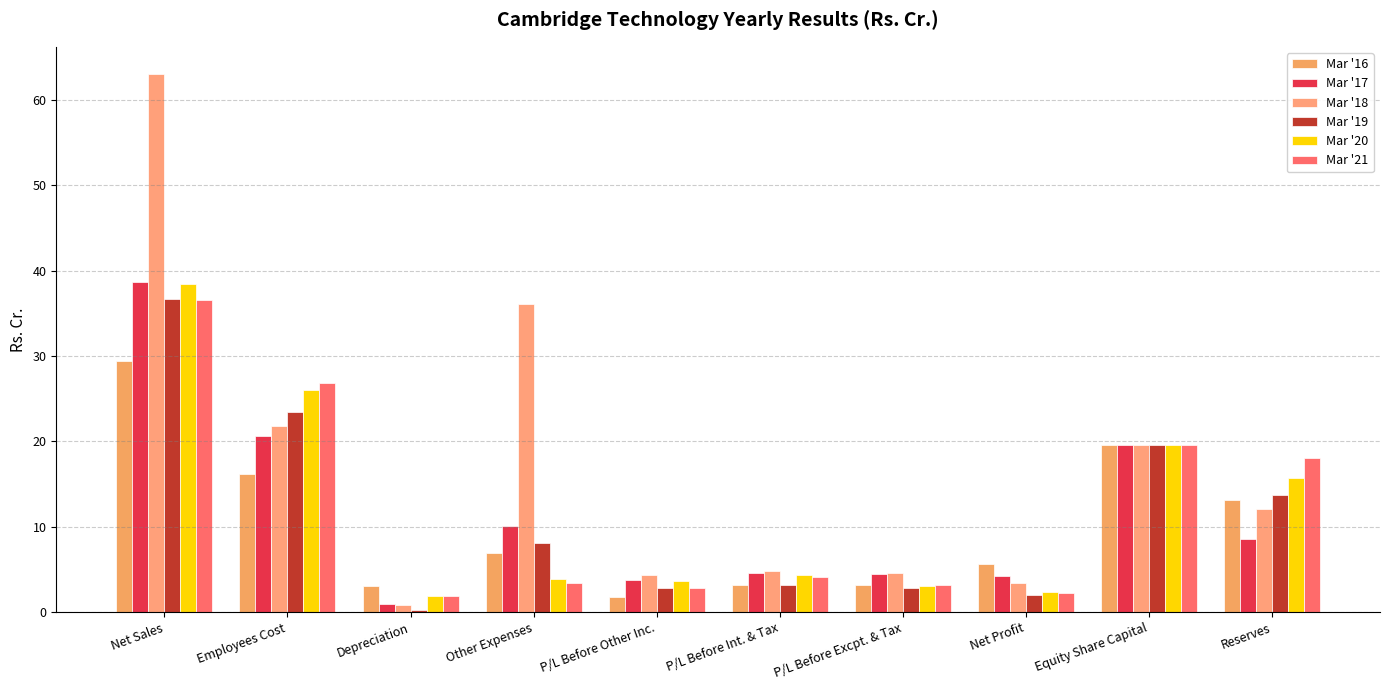

True or false: Mar '17 has a value of 14.8 at Other Expenses.

False